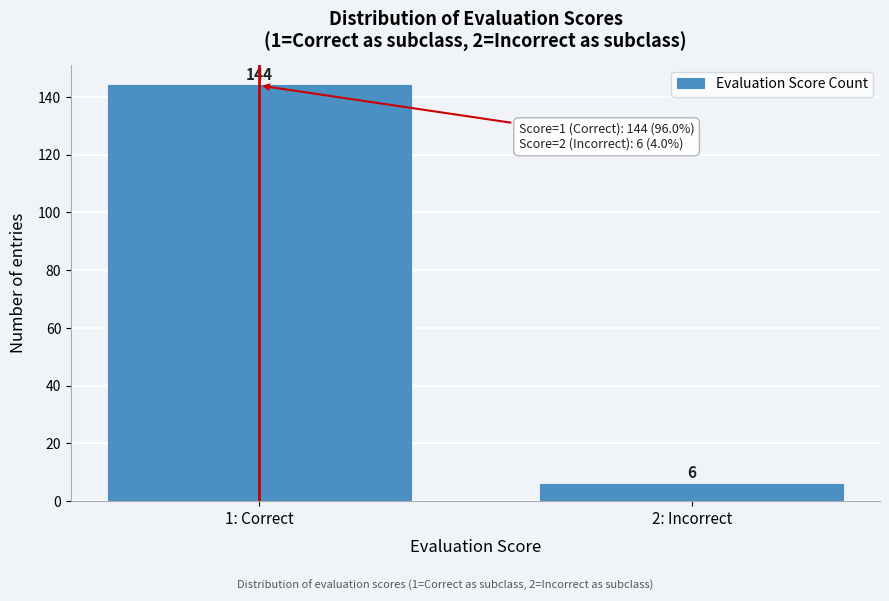

Reading right to left, transcribe all the data shown in this chart.

2: Incorrect=6	1: Correct=144